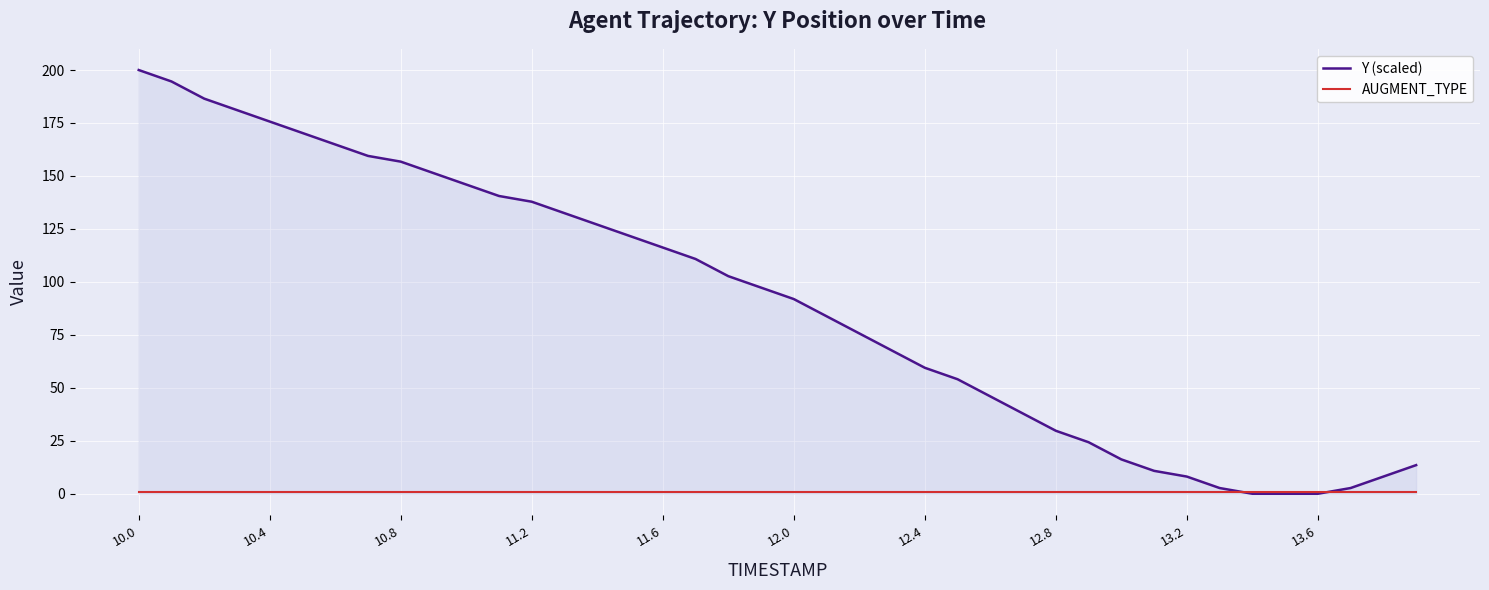

What is the highest value of the Y (scaled) series?

200.0